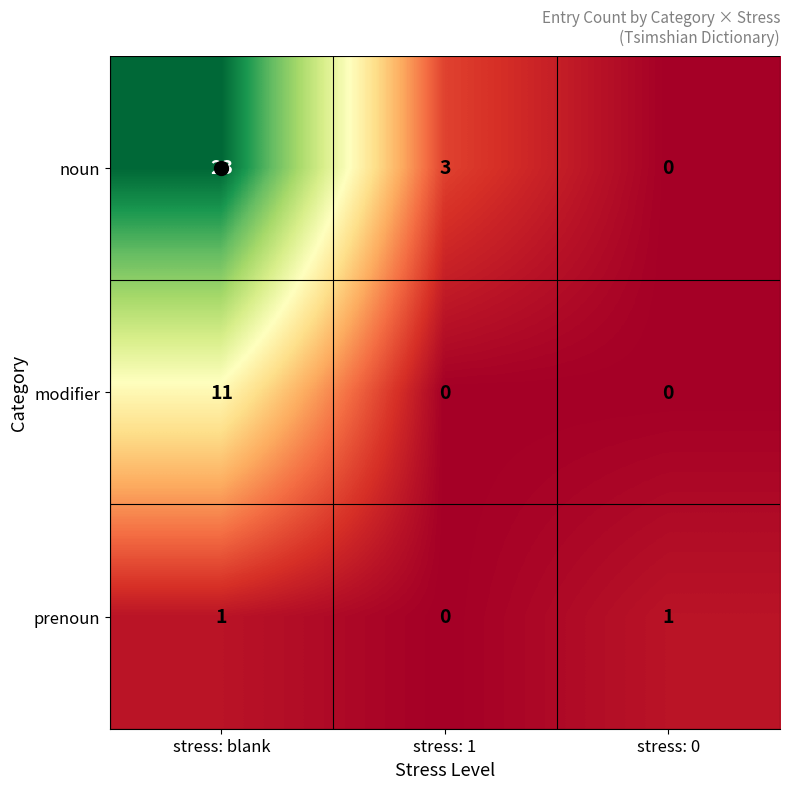

What is the sum of the noun values at stress: 0 and stress: blank?

23